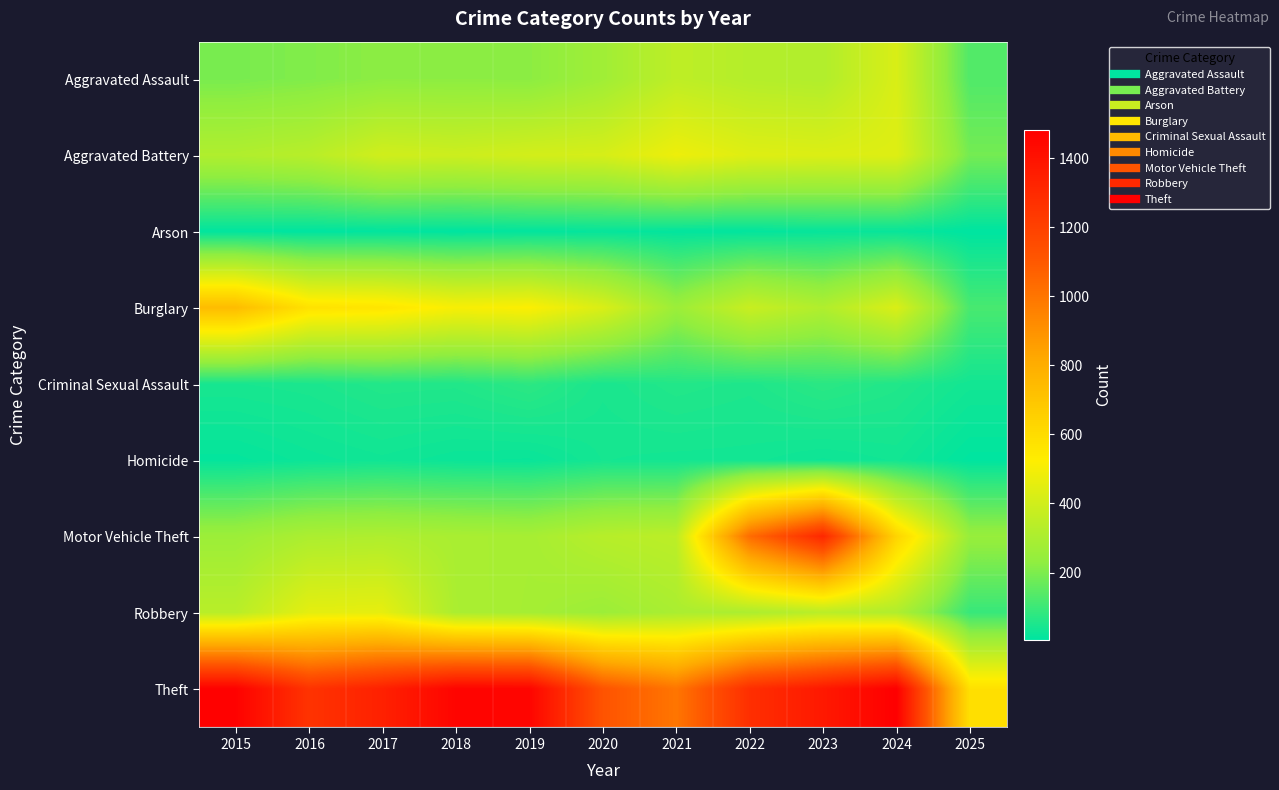

Reading right to left, transcribe all the data shown in this chart.

Aggravated Assault: 2025=133	2024=422	2023=318	2022=327	2021=352	2020=273	2019=223	2018=225	2017=225	2016=206	2015=194
Aggravated Battery: 2025=187	2024=438	2023=431	2022=439	2021=479	2020=415	2019=407	2018=389	2017=400	2016=336	2015=316
Arson: 2025=6	2024=20	2023=19	2022=12	2021=12	2020=17	2019=12	2018=7	2017=10	2016=7	2015=9
Burglary: 2025=120	2024=426	2023=316	2022=379	2021=261	2020=425	2019=517	2018=506	2017=562	2016=576	2015=738
Criminal Sexual Assault: 2025=37	2024=60	2023=74	2022=55	2021=62	2020=48	2019=77	2018=60	2017=62	2016=50	2015=46
Homicide: 2025=9	2024=36	2023=28	2022=37	2021=38	2020=41	2019=22	2018=25	2017=33	2016=26	2015=15
Motor Vehicle Theft: 2025=250	2024=635	2023=1310	2022=1031	2021=348	2020=333	2019=290	2018=298	2017=312	2016=304	2015=263
Robbery: 2025=93	2024=315	2023=340	2022=304	2021=300	2020=263	2019=287	2018=301	2017=460	2016=454	2015=337
Theft: 2025=583	2024=1483	2023=1373	2022=1279	2021=998	2020=1120	2019=1459	2018=1461	2017=1339	2016=1259	2015=1474